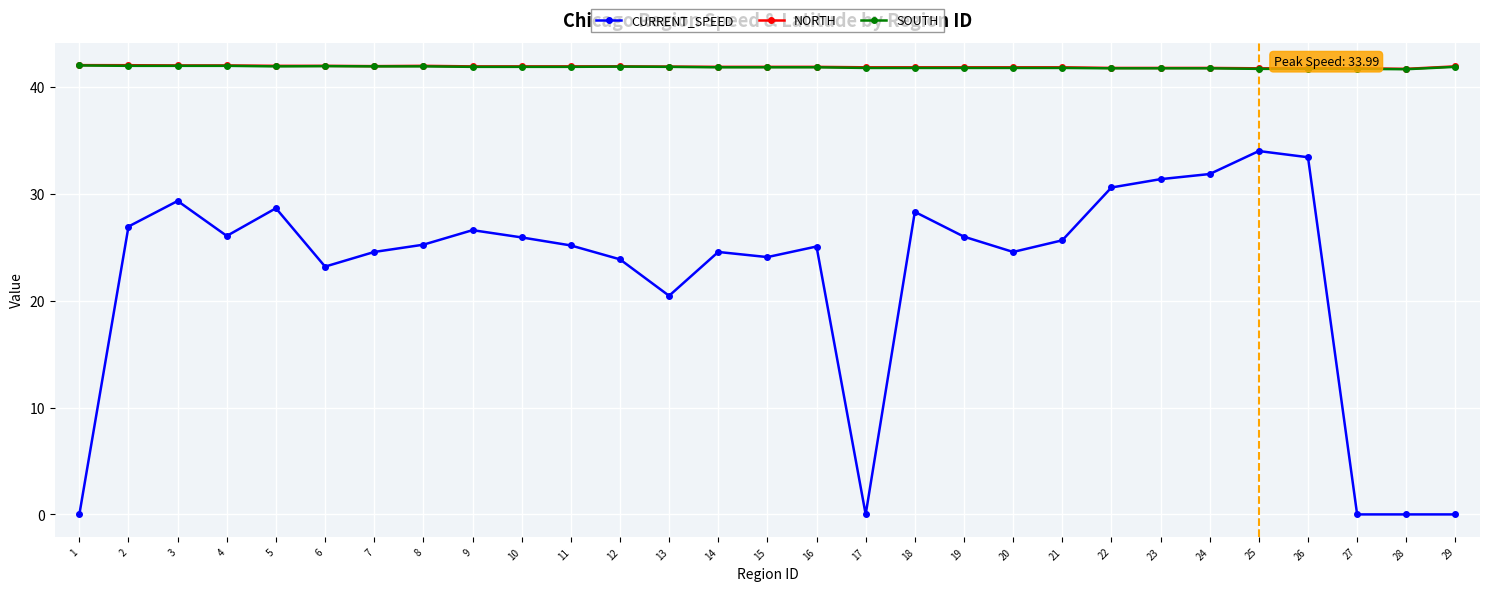

What is the difference between the second highest and second lowest values in the CURRENT_SPEED series?

33.4